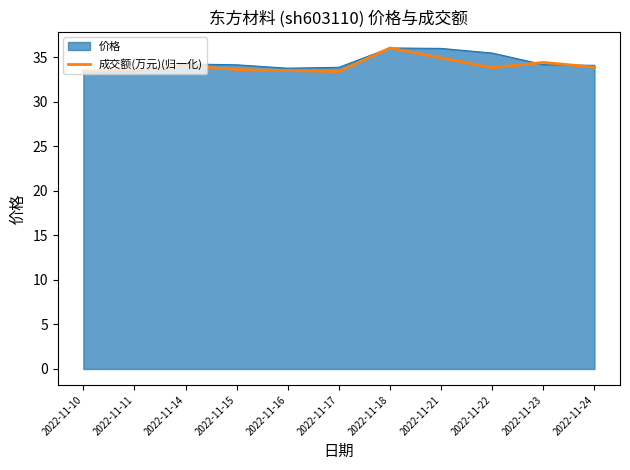

What is the highest value of the 价格 series?

36.0